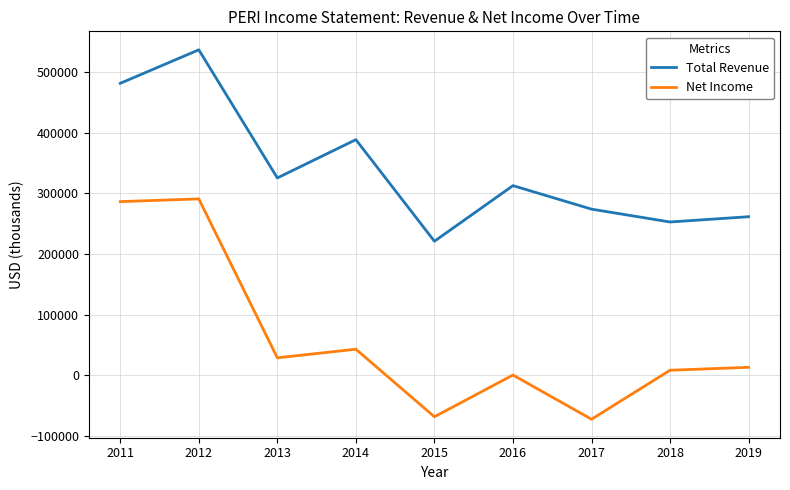

How many interior local peaks does the Total Revenue series have?

3